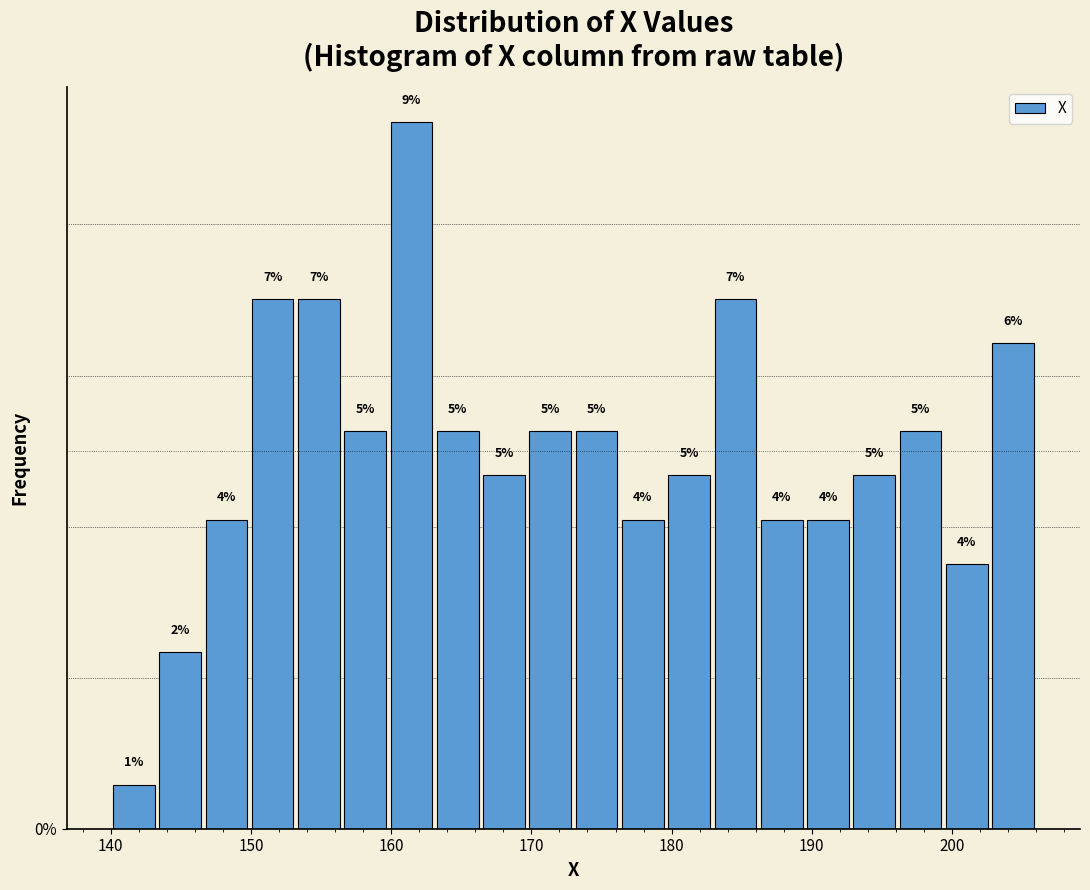

Read against the x-axis, roughly where is the centre of the tallest bar?

161